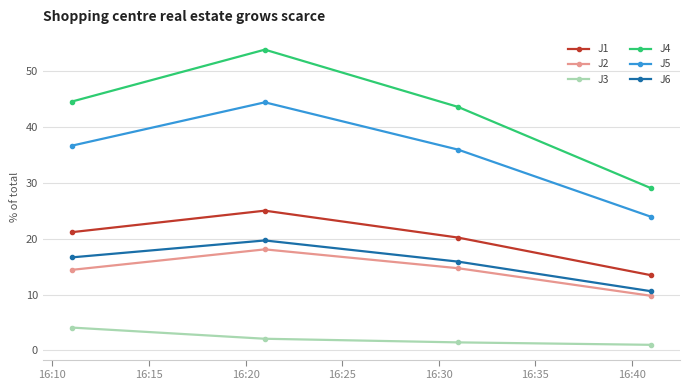

At how many categories does at least one series exceed 38?

3